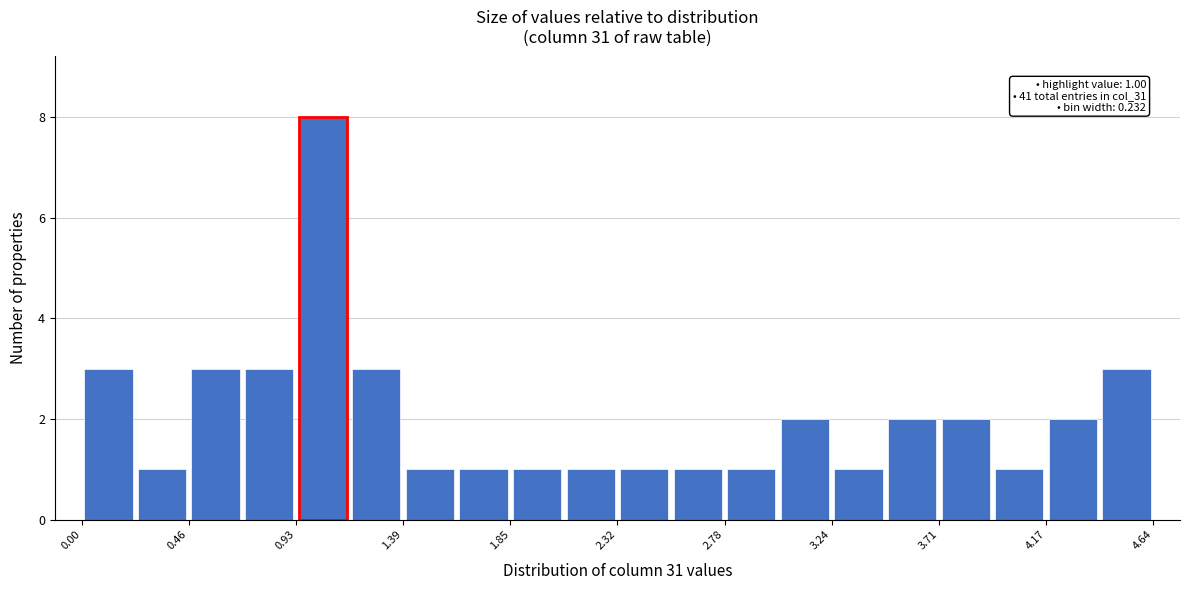

Over which range of the x-axis is the bar tallest?

0.95 to 1.15